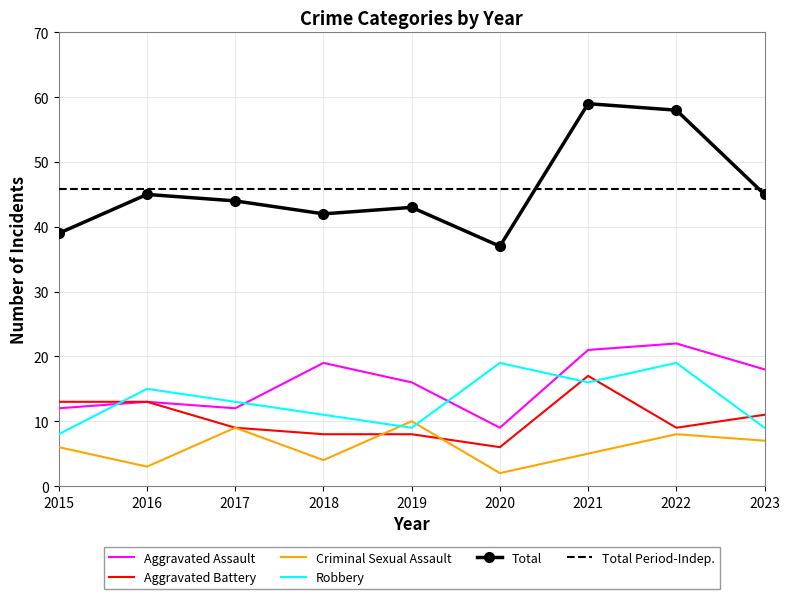

True or false: Total and Criminal Sexual Assault intersect in this chart.

False